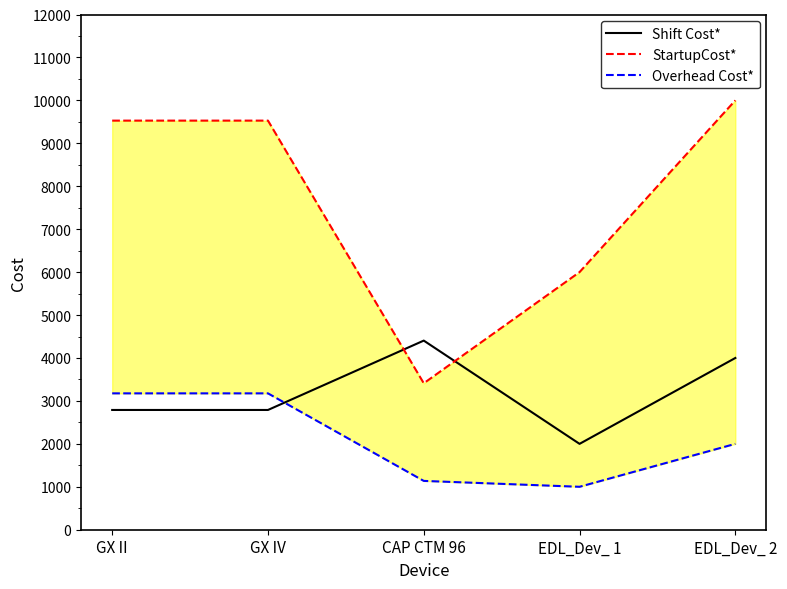

True or false: Shift Cost* has more than 1 points higher than both neighbors.

False